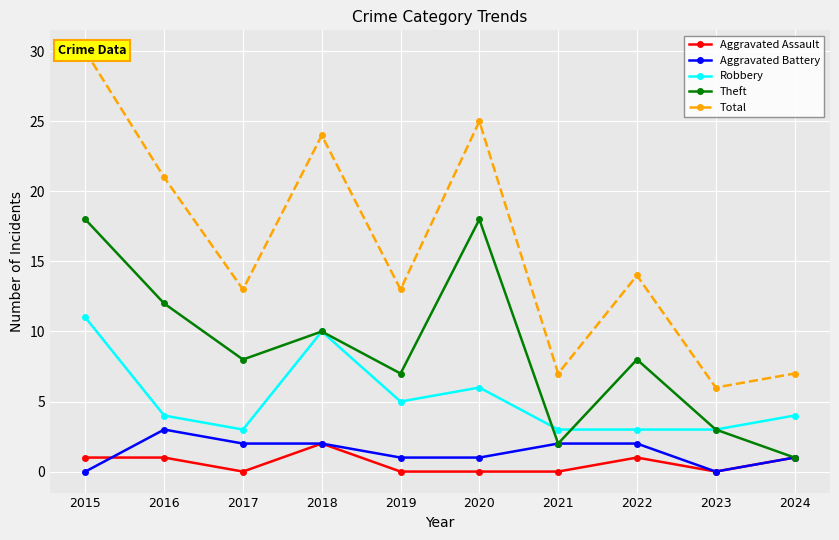

At which category does the chart reach its peak across all series?

2015